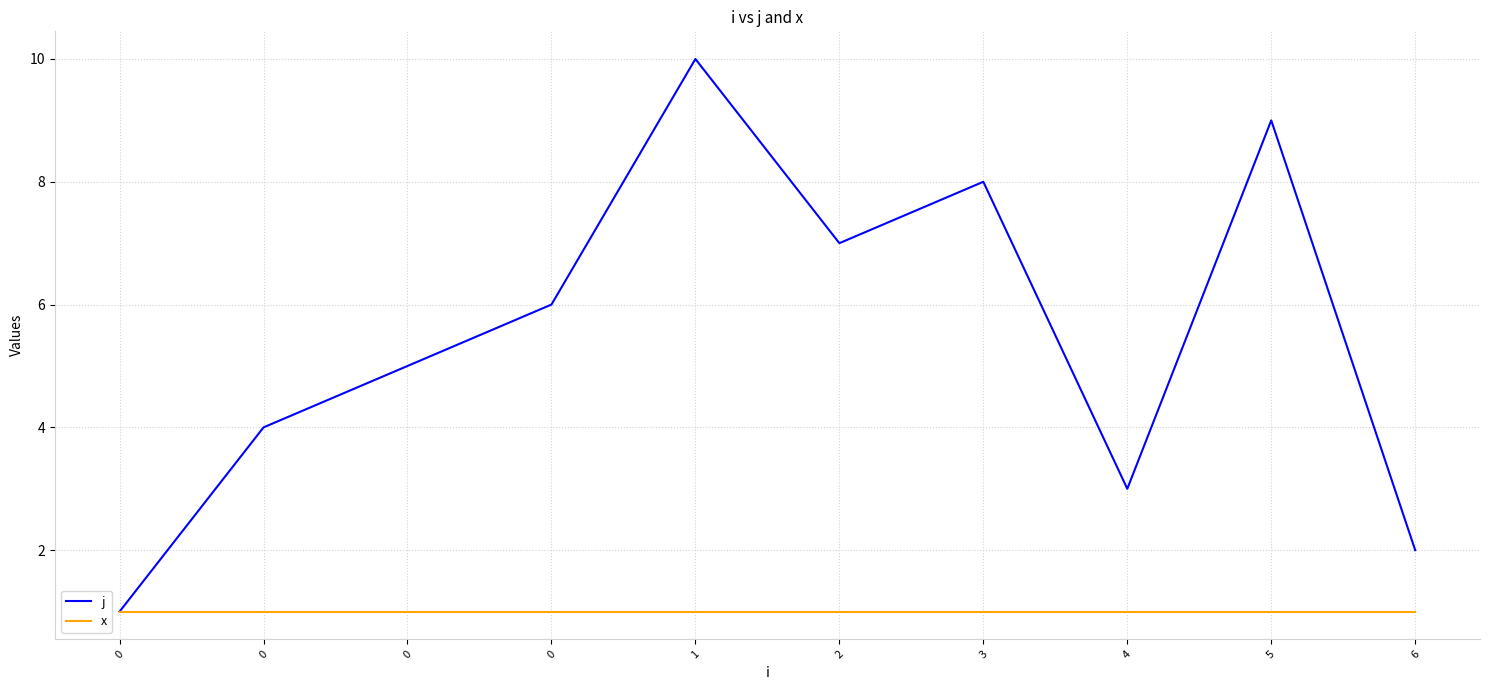

Count the number of data series in this chart.

2